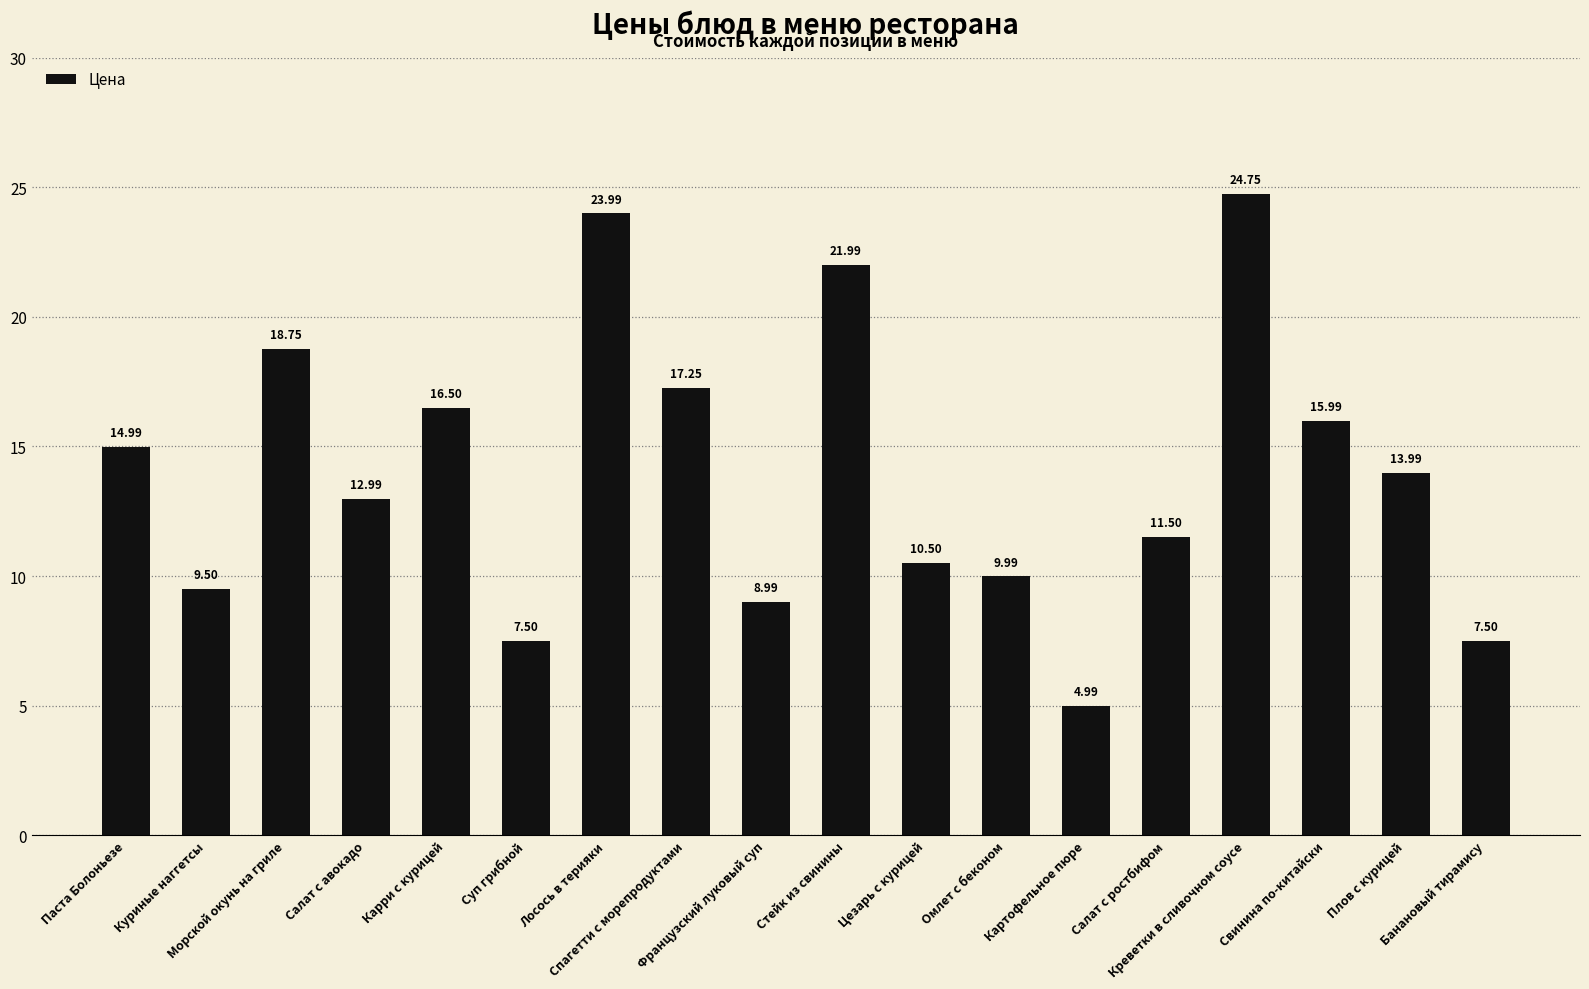

What is the average value?

14.0